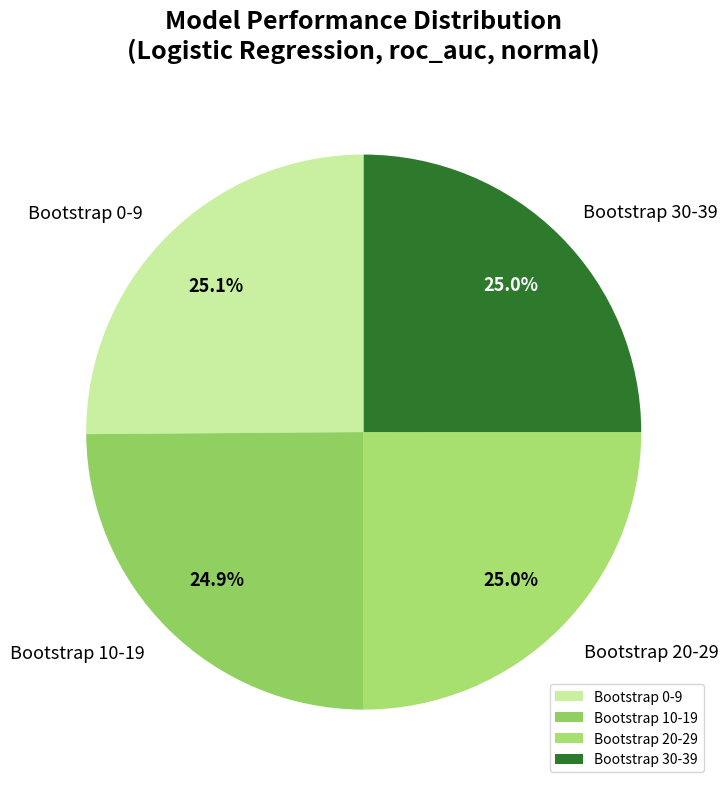

Is there any slice that represents more than half of the pie?

No